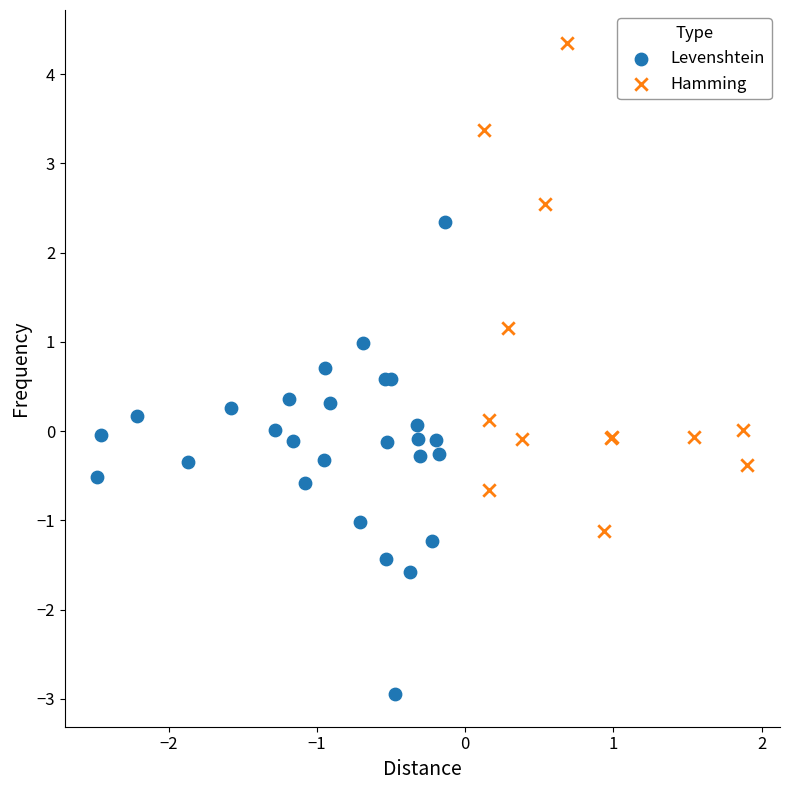

Which series contains the lowest Y value?

Levenshtein